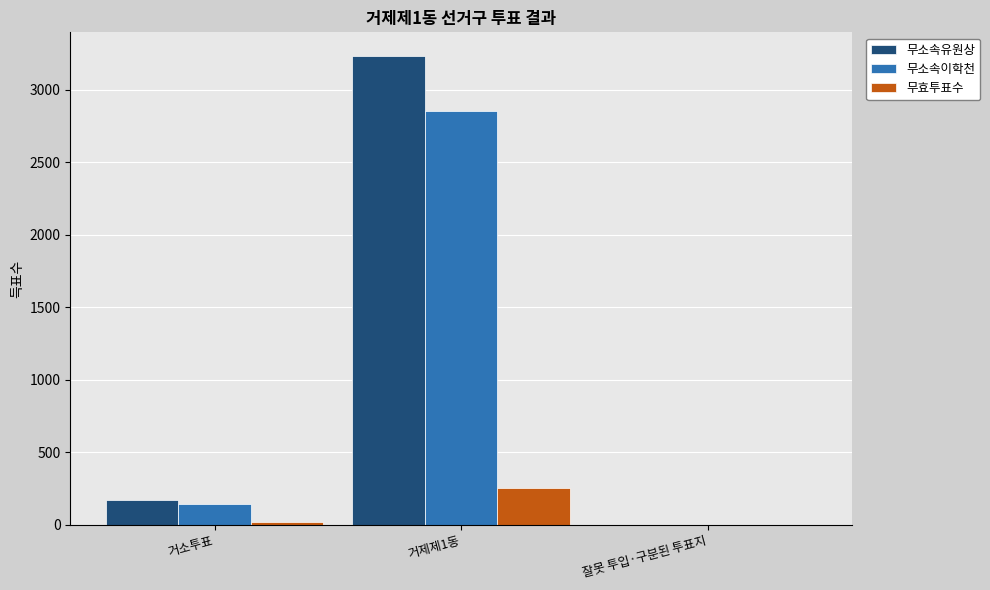

How many groups of bars are there?

3